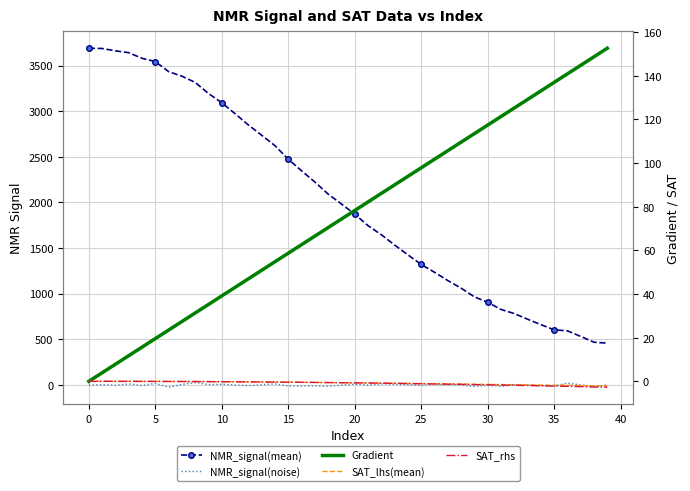

At which label is Gradient closest to 76?

19